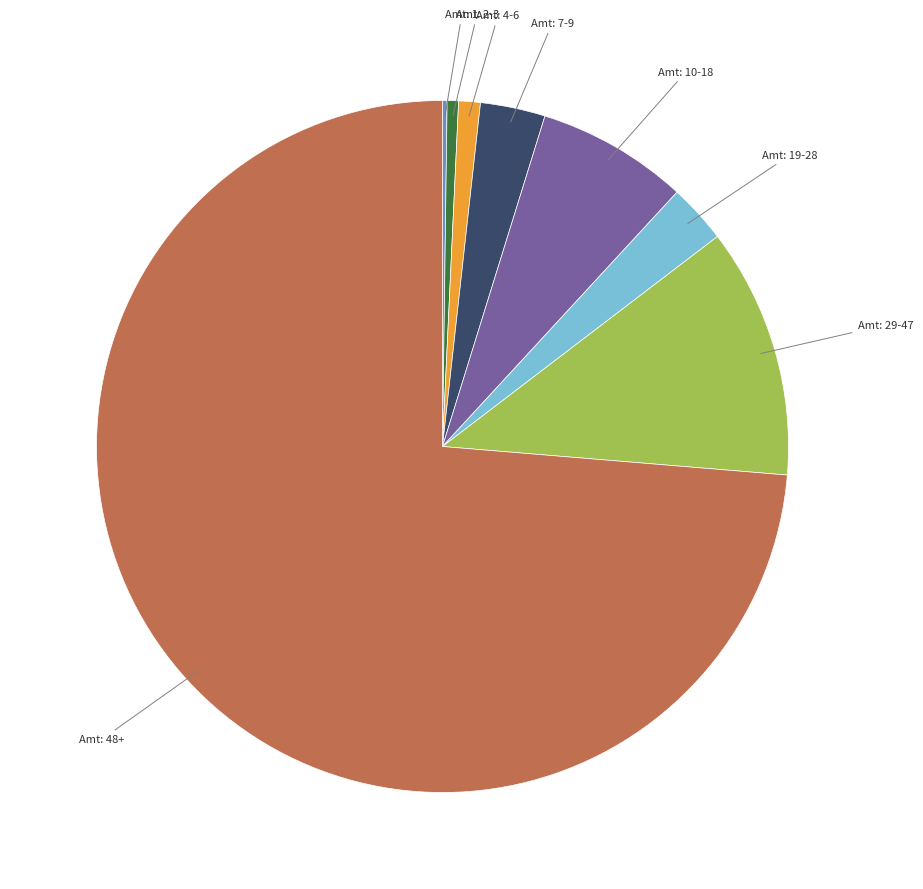

Does any single category account for the majority?

Yes